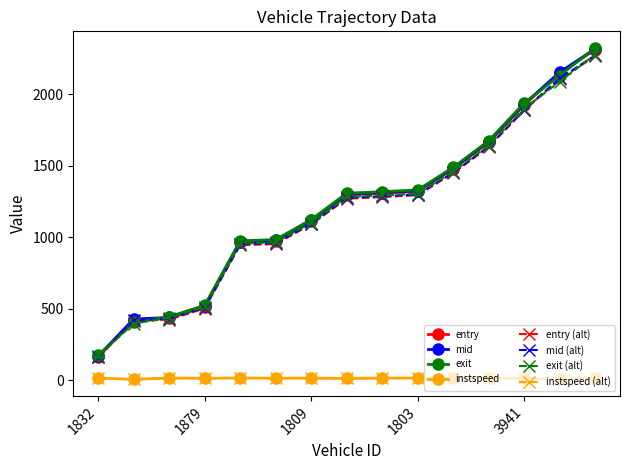

How many categories are shown in the chart?

15